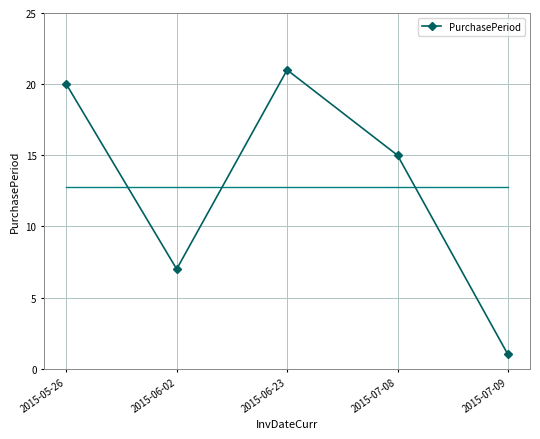

Rank the categories by value from lowest to highest.

2015-07-09, 2015-06-02, 2015-07-08, 2015-05-26, 2015-06-23